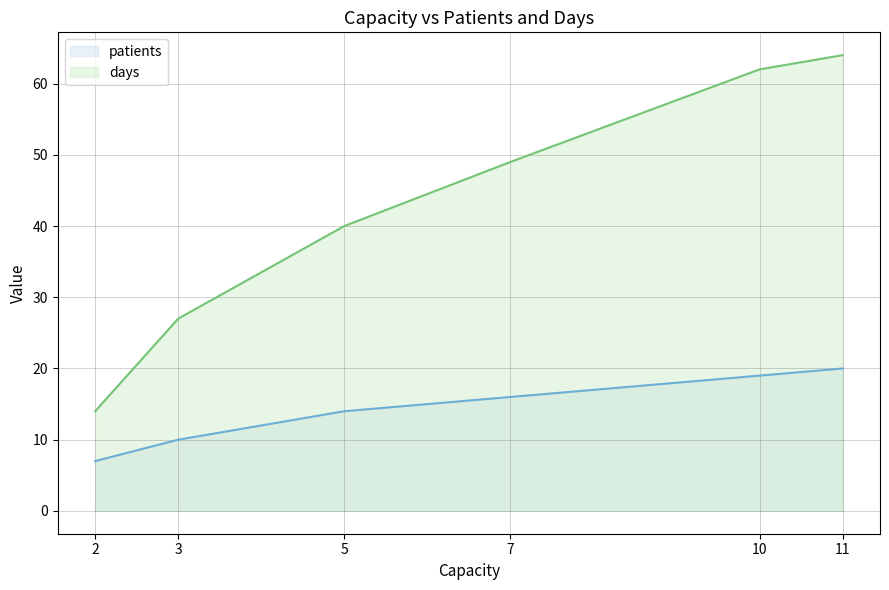

True or false: patients has more than 1 interior local peaks.

False